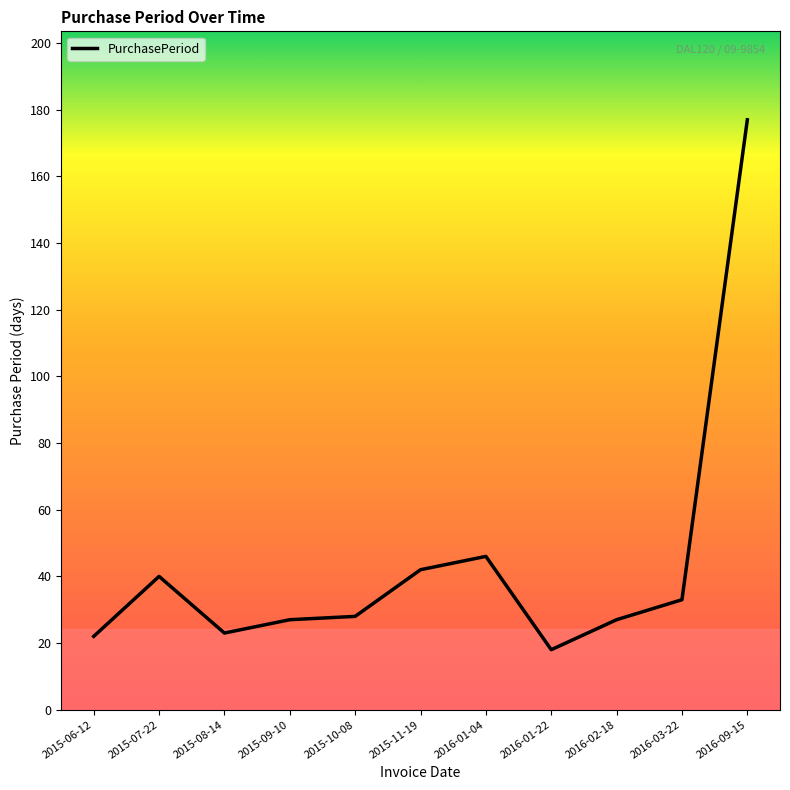

Is this an area chart (filled region under the line)?

No